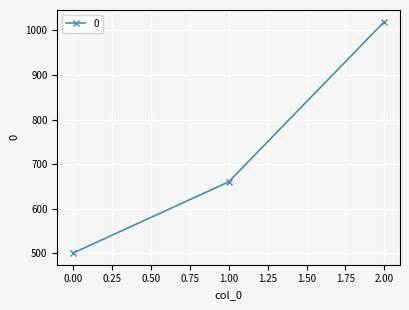

List the labels in order of value, smallest first.

0.00, 1.00, 2.00